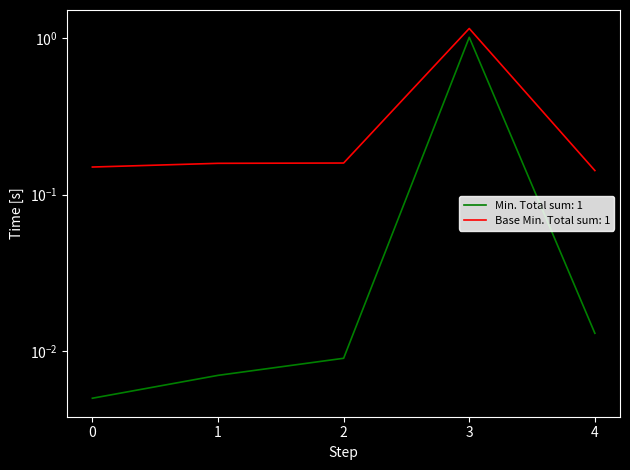

True or false: Base Min and Min cross at least once.

False